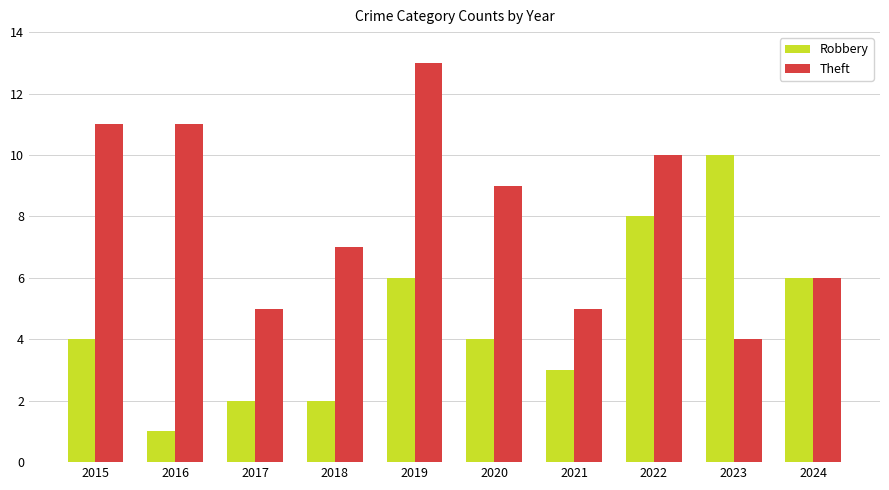

List the series in order of their overall mean, lowest first.

Robbery, Theft